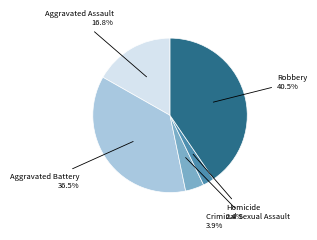

Is there any slice that represents more than half of the pie?

No